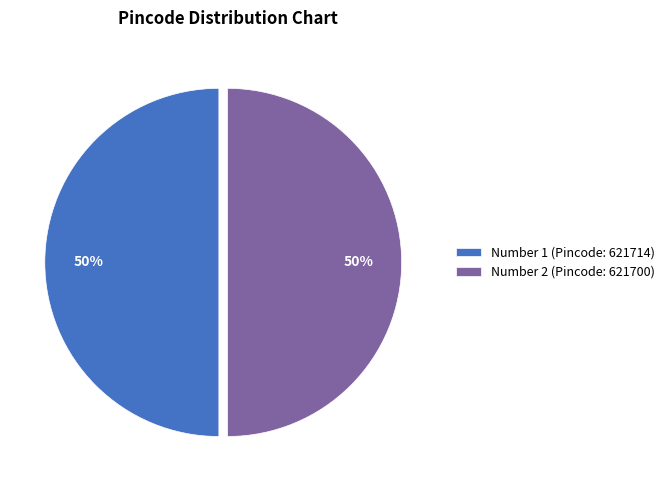

What percentage is the Number 2 (Pincode: 621700) slice, to the nearest percent?

50%